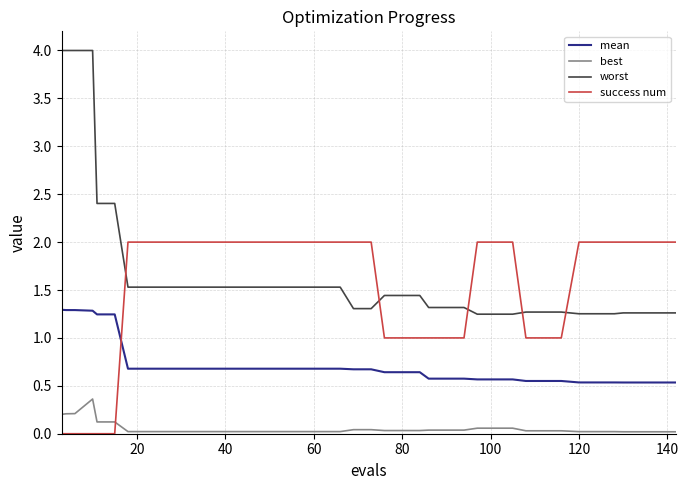

Which series ends up on top after the final intersection of best and success num?

success num